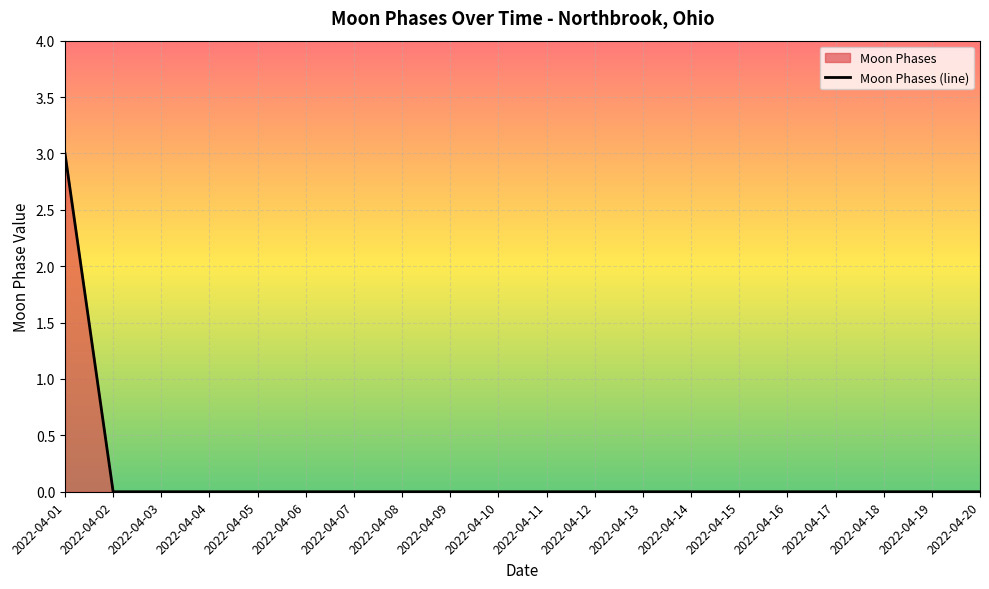

List the labels in order of value, smallest first.

2022-04-02, 2022-04-03, 2022-04-04, 2022-04-05, 2022-04-06, 2022-04-07, 2022-04-08, 2022-04-09, 2022-04-10, 2022-04-11, 2022-04-12, 2022-04-13, 2022-04-14, 2022-04-15, 2022-04-16, 2022-04-17, 2022-04-18, 2022-04-19, 2022-04-20, 2022-04-01